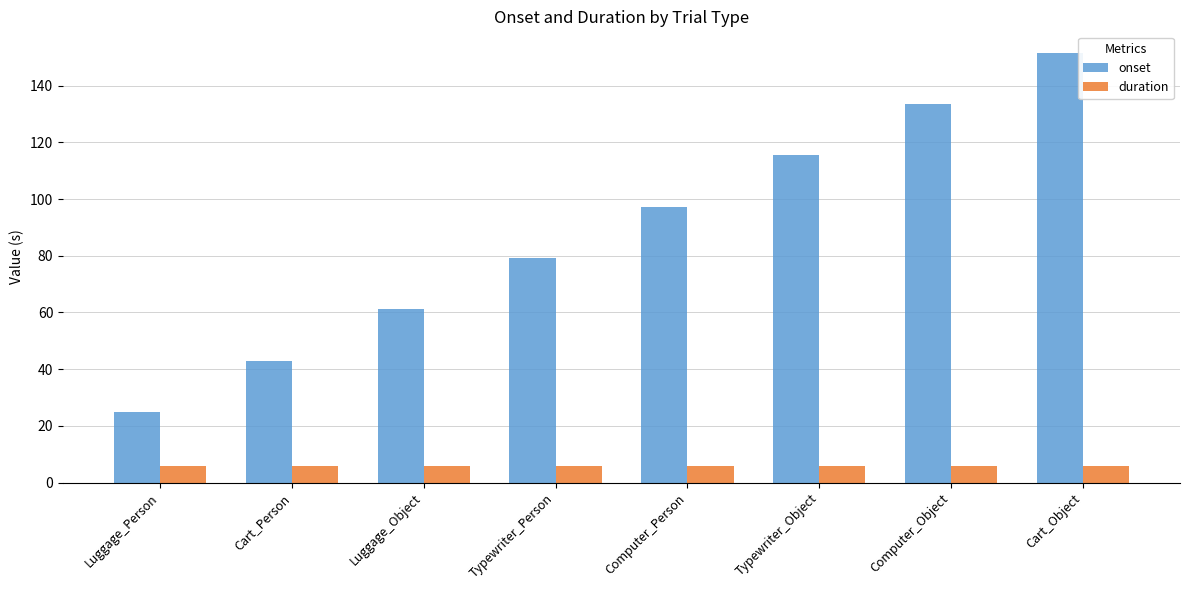

Between Luggage_Person and Typewriter_Person, which series saw the biggest shift?

onset